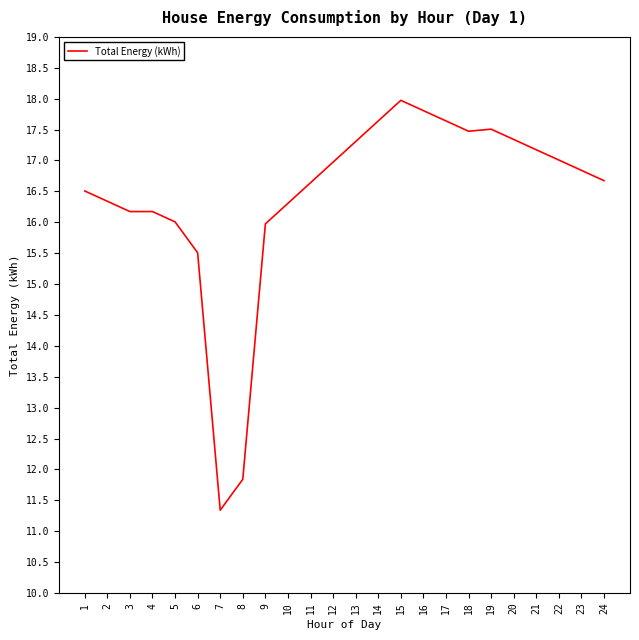

True or false: the data shows 15.5 at 6.

True